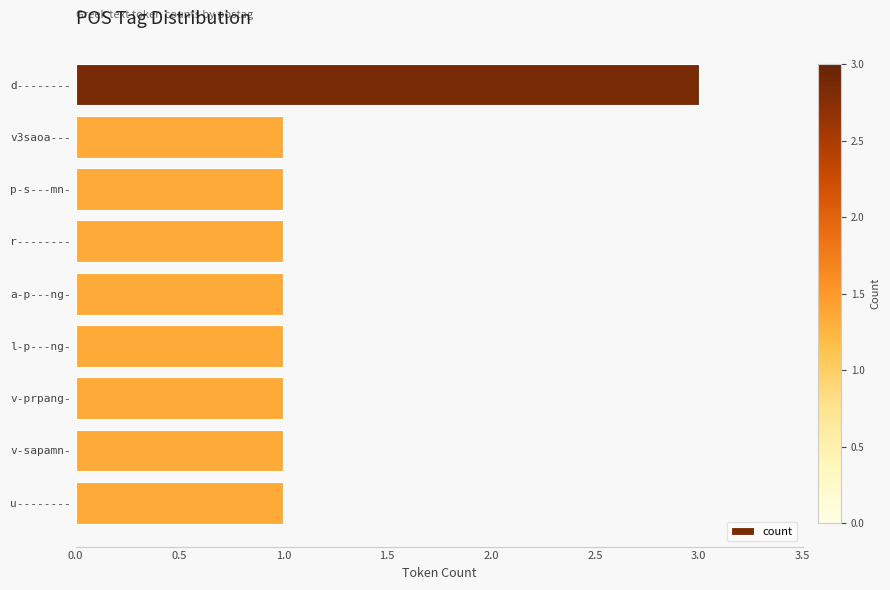

Between d-------- and p-s---mn-, which is larger?

d--------